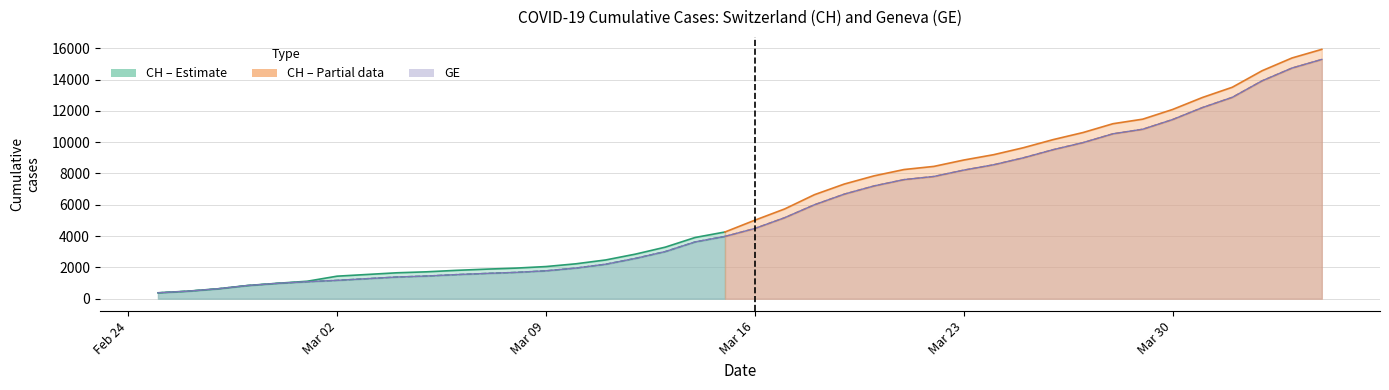

What is the maximum value for GE?

15284